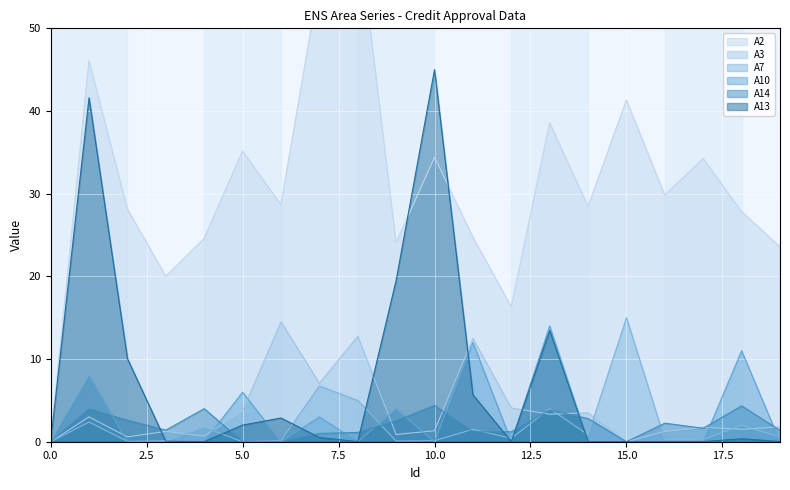

Where do A7 and A13 first cross each other?

2 and 3